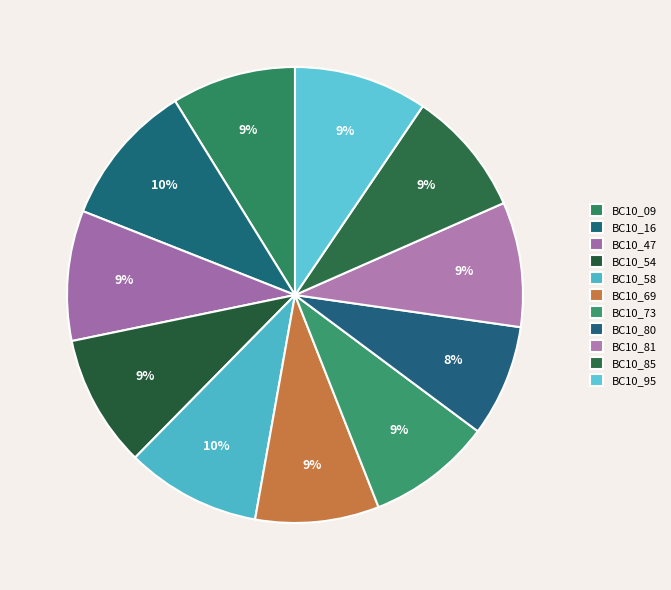

Does BC10_95 represent more than half of the total?

No